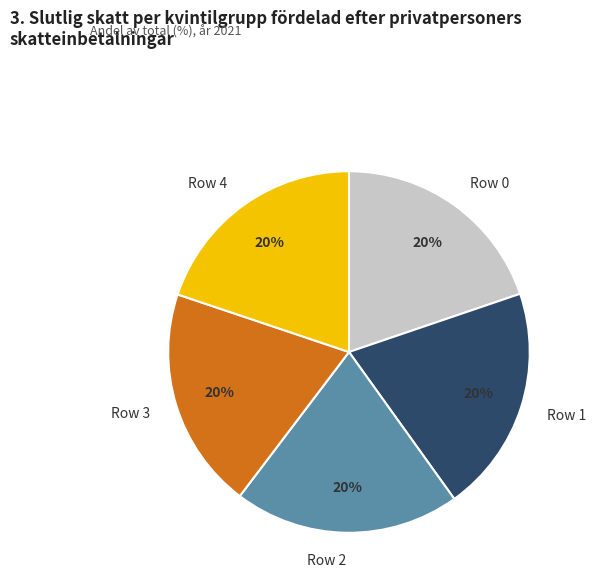

Is the sum of Row 1 and Row 2 greater than half?

No